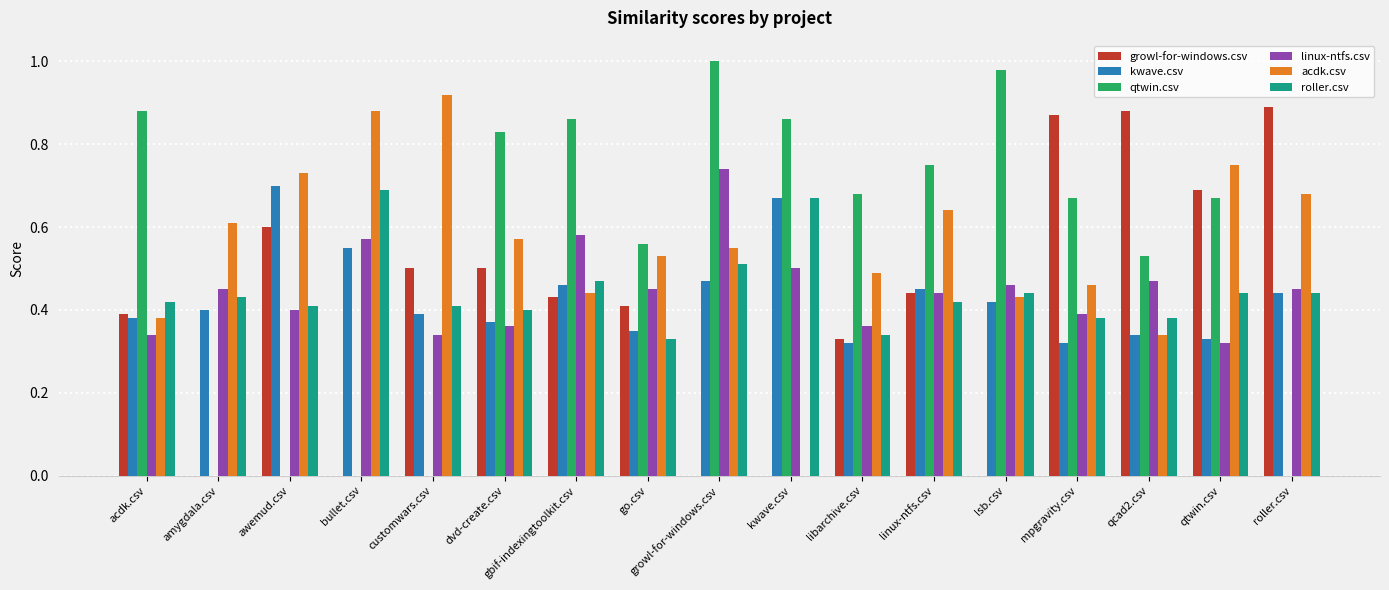

Between kwave.csv and qtwin.csv, which series saw the biggest shift?

acdk.csv